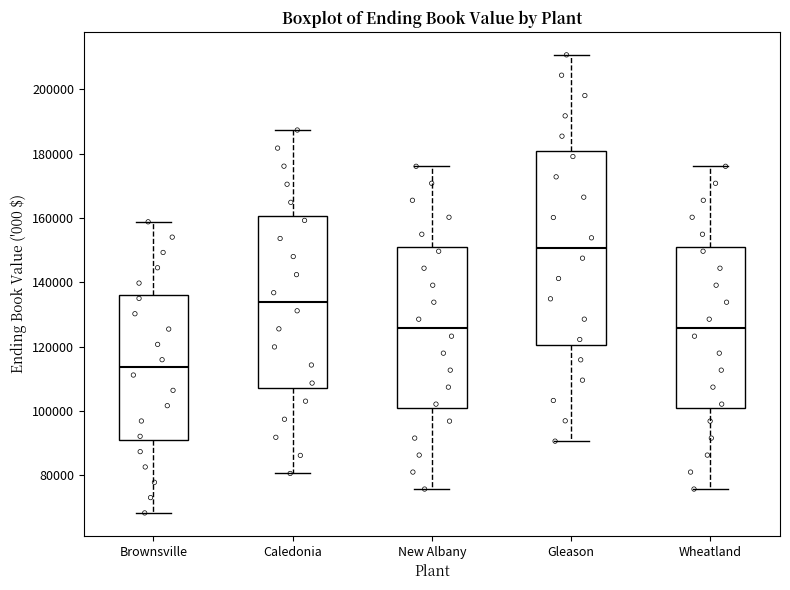

Which box has the lowest median line?

Brownsville